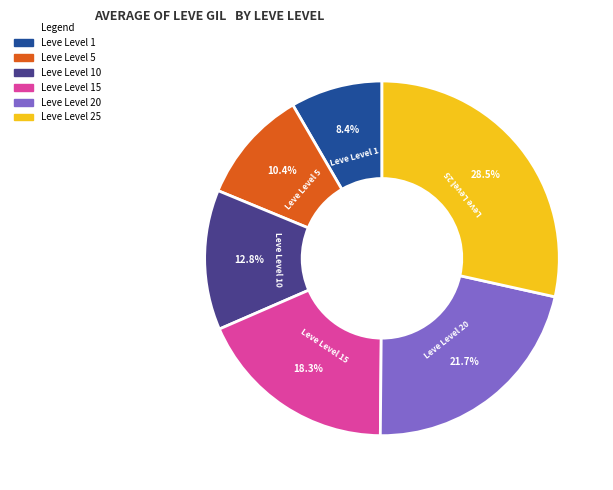

Does any single category account for the majority?

No